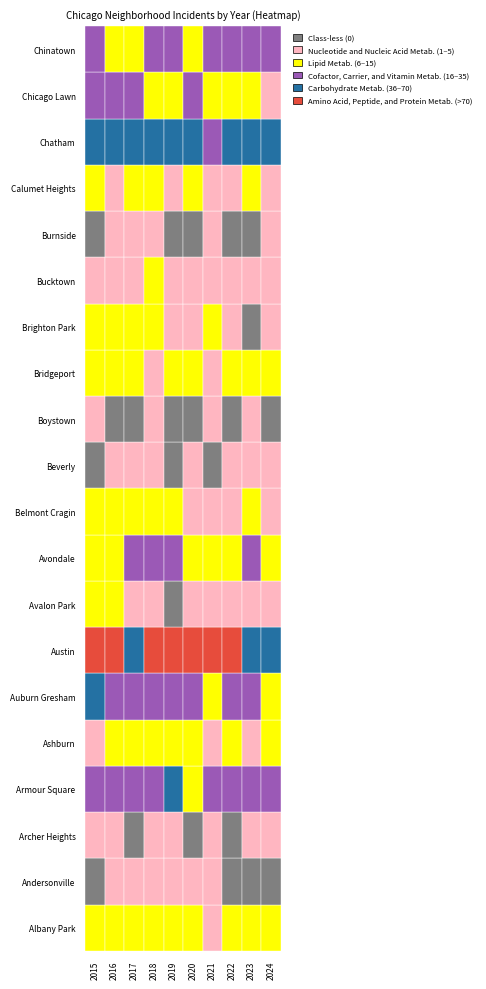

Reading left to right, extract all data points from this chart.

Albany Park: 0=10	1=15	2=13	3=13	4=10	5=12	6=1	7=8	8=14	9=12
Andersonville: 0=0	1=3	2=1	3=1	4=5	5=1	6=1	7=0	8=0	9=0
Archer Heights: 0=4	1=4	2=0	3=1	4=1	5=0	6=2	7=0	8=3	9=2
Armour Square: 0=27	1=22	2=20	3=23	4=47	5=15	6=16	7=27	8=27	9=18
Ashburn: 0=4	1=7	2=8	3=6	4=11	5=8	6=5	7=11	8=4	9=8
Auburn Gresham: 0=56	1=28	2=23	3=33	4=29	5=30	6=15	7=23	8=16	9=8
Austin: 0=78	1=99	2=65	3=130	4=167	5=92	6=104	7=89	8=68	9=49
Avalon Park: 0=6	1=6	2=2	3=4	4=0	5=2	6=3	7=5	8=3	9=1
Avondale: 0=15	1=14	2=33	3=21	4=21	5=13	6=8	7=15	8=22	9=10
Belmont Cragin: 0=11	1=9	2=7	3=11	4=7	5=3	6=3	7=1	8=9	9=2
Beverly: 0=0	1=1	2=1	3=1	4=0	5=3	6=0	7=1	8=1	9=1
Boystown: 0=2	1=0	2=0	3=1	4=0	5=0	6=2	7=0	8=1	9=0
Bridgeport: 0=9	1=11	2=9	3=5	4=10	5=8	6=4	7=7	8=6	9=11
Brighton Park: 0=8	1=8	2=8	3=6	4=4	5=5	6=6	7=5	8=0	9=1
Bucktown: 0=3	1=5	2=1	3=7	4=5	5=1	6=5	7=1	8=3	9=3
Burnside: 0=0	1=1	2=1	3=1	4=0	5=0	6=2	7=0	8=0	9=1
Calumet Heights: 0=8	1=4	2=6	3=8	4=3	5=6	6=3	7=3	8=7	9=3
Chatham: 0=51	1=57	2=62	3=48	4=60	5=40	6=31	7=44	8=43	9=38
Chicago Lawn: 0=23	1=23	2=25	3=11	4=15	5=17	6=7	7=13	8=8	9=4
Chinatown: 0=17	1=12	2=15	3=25	4=26	5=14	6=21	7=28	8=18	9=24